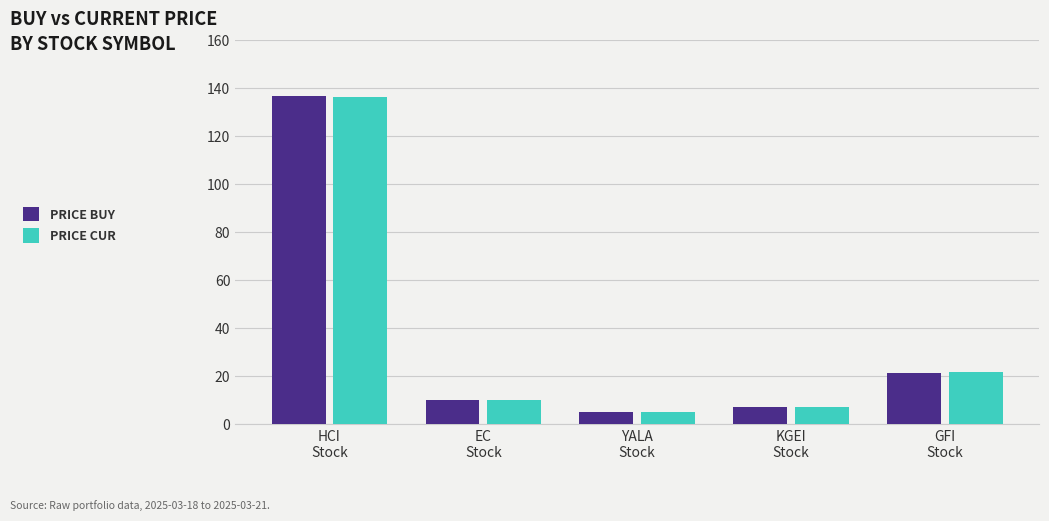

What is the sum of all PRICE CUR values?

180.6